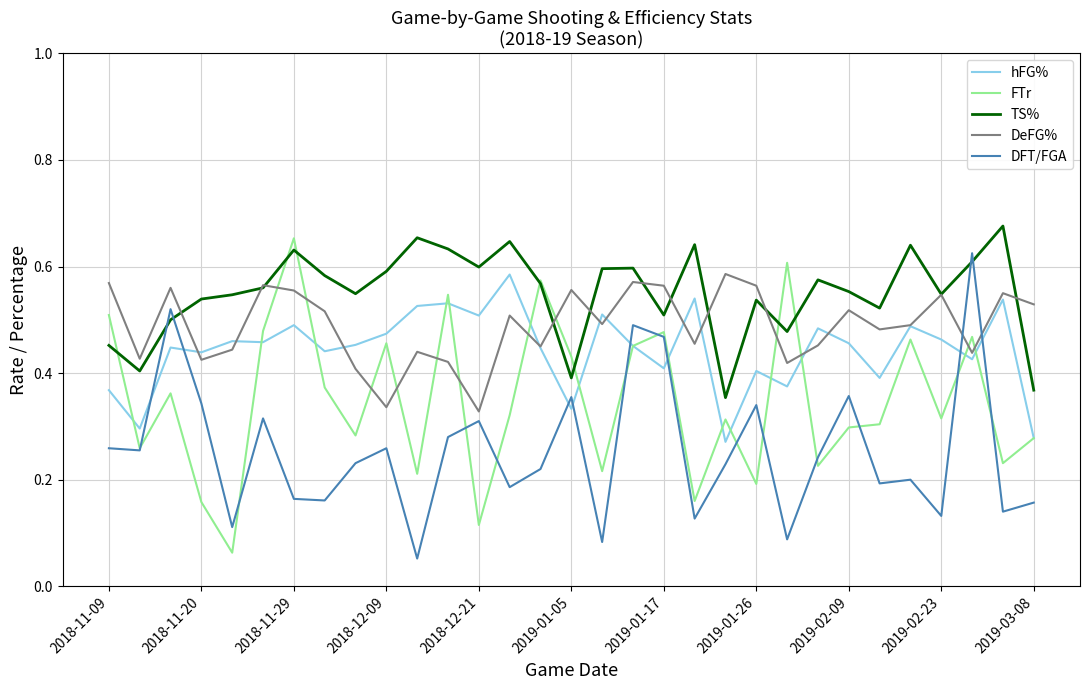

How many categories are shown in the chart?

31